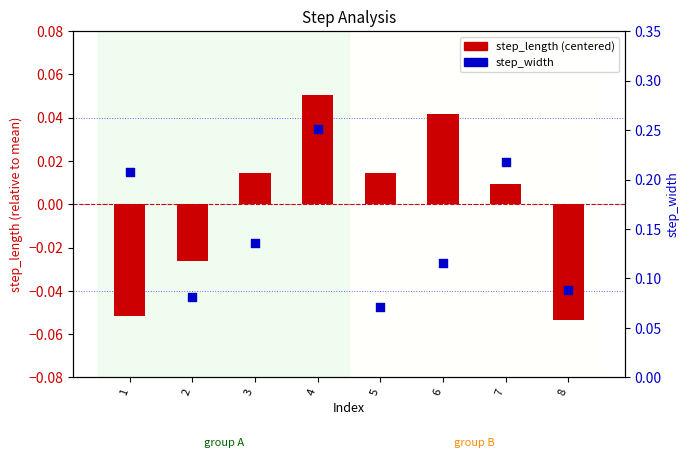

Is the value of step_width at 2 greater than the value of step_length (centered) at 4?

Yes